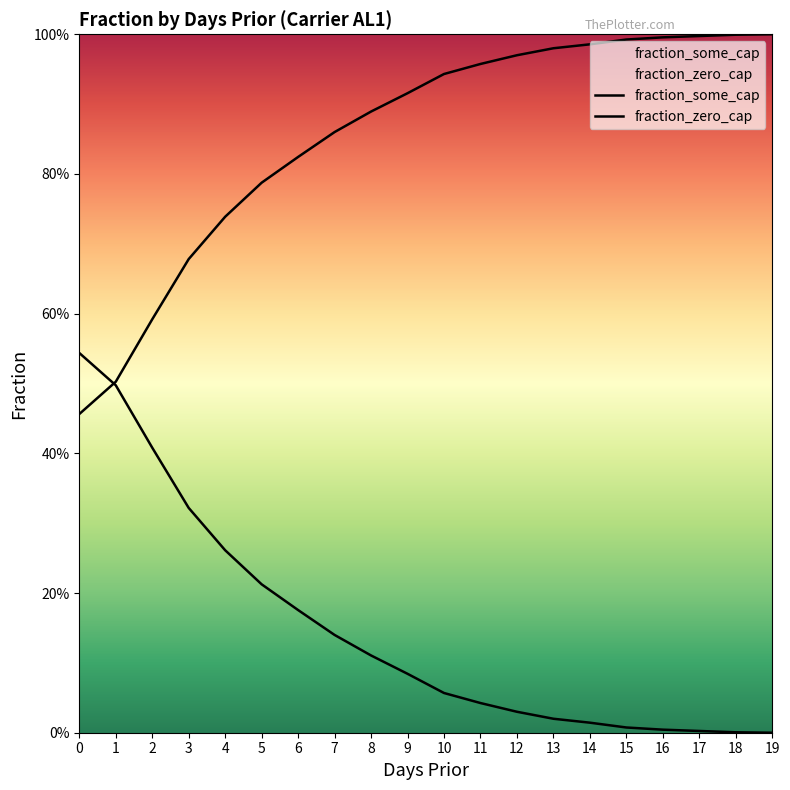

Which has a higher value, 13 or 18?

13